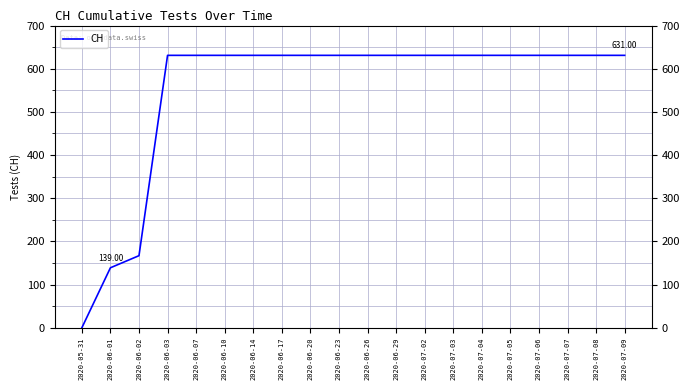

What is the difference between the maximum and minimum values?

631